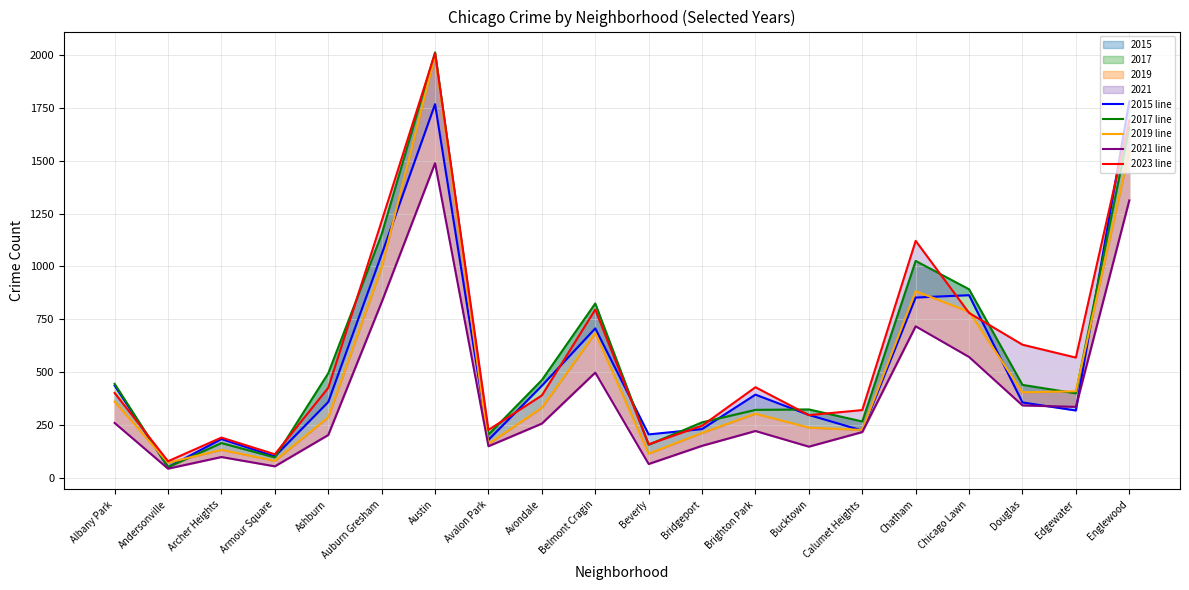

Is the value of 2015 line at Edgewater greater than the value of 2019 line at Auburn Gresham?

No